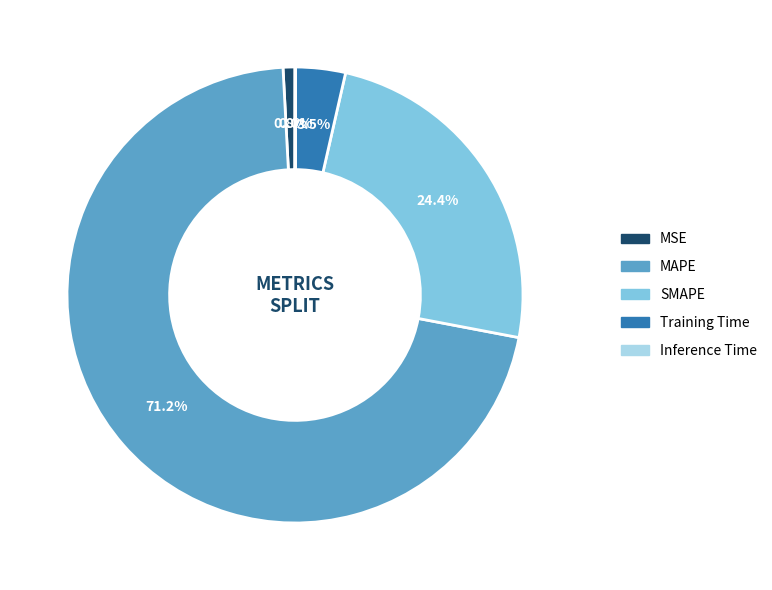

Which slice is the largest?

MAPE